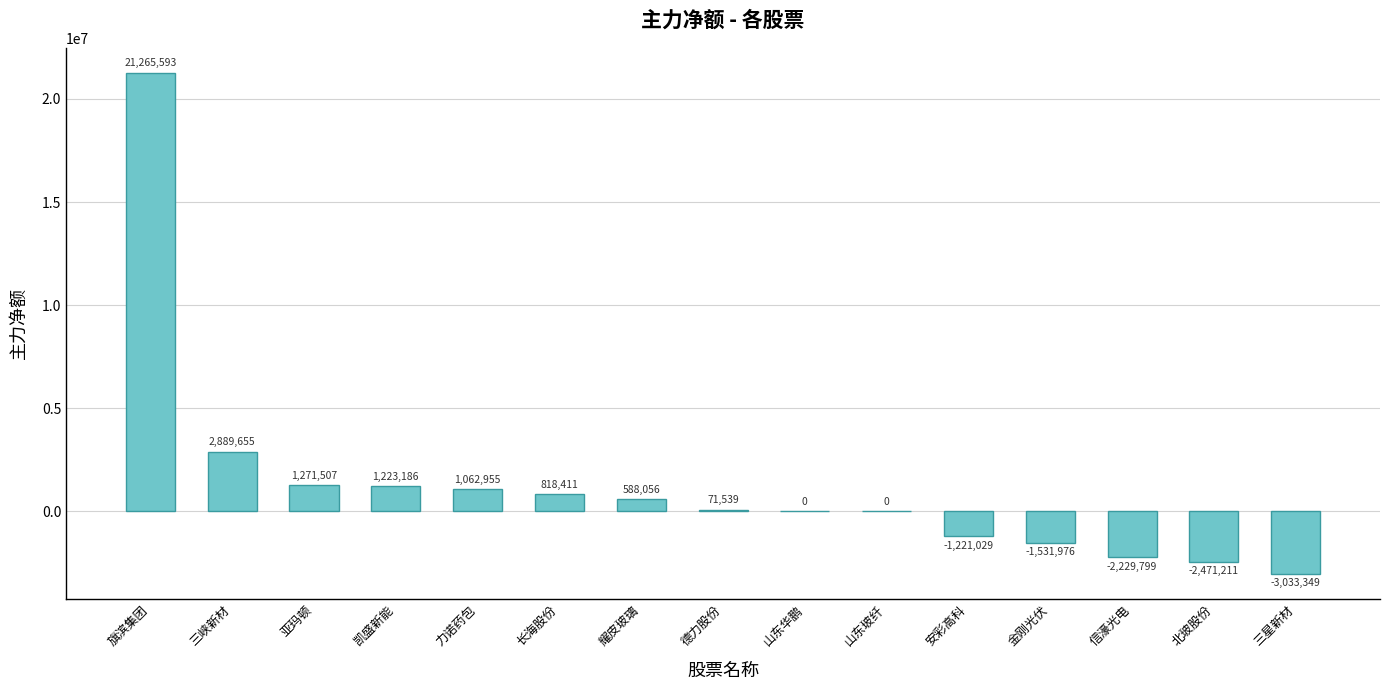

Count the number of categories in the chart.

15